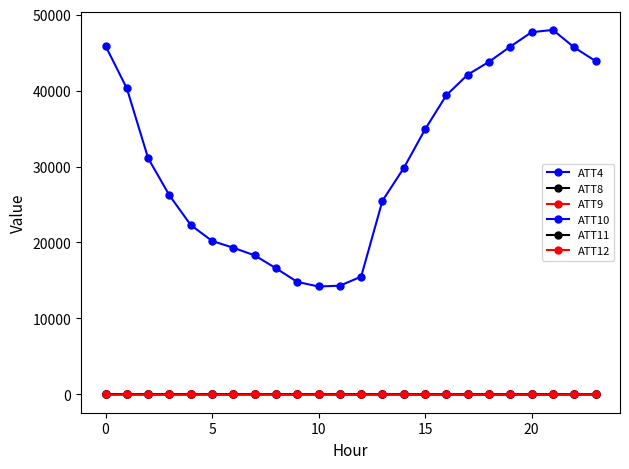

In ATT4, how many points are lower than both neighbors (excluding endpoints)?

1